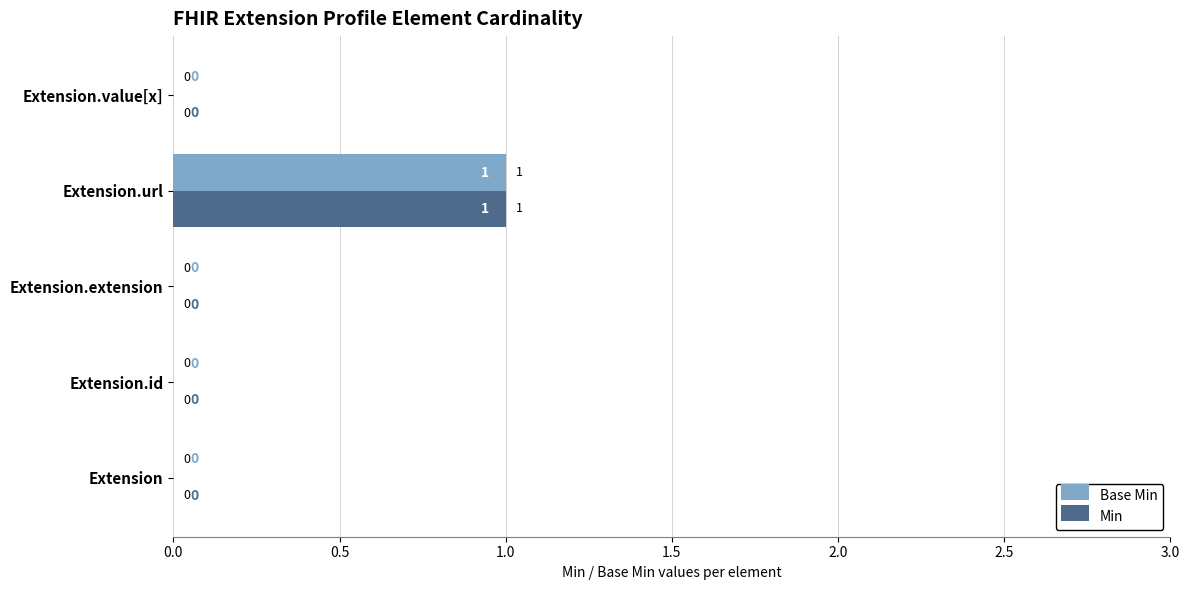

Which label corresponds to the largest value in the chart?

Extension.url